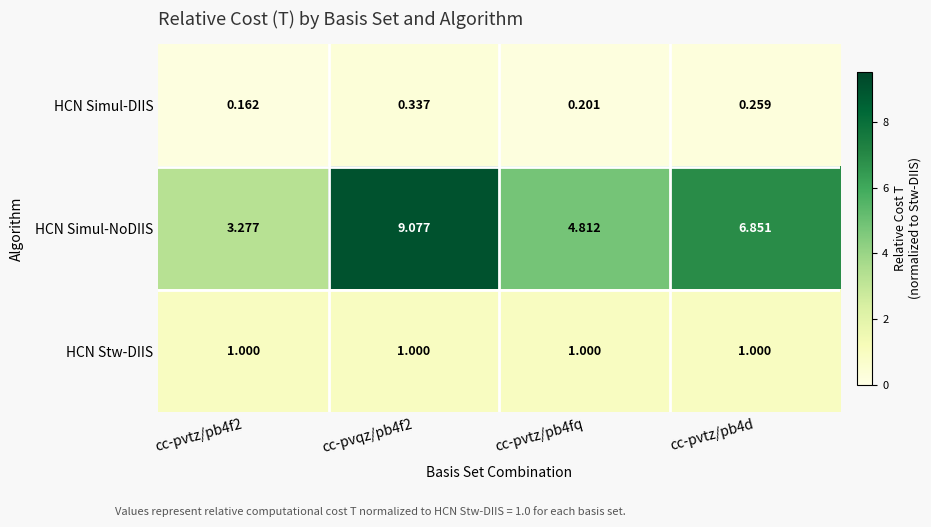

Which series changed the most between cc-pvtz/pb4f2 and cc-pvqz/pb4f2?

HCN Simul-NoDIIS